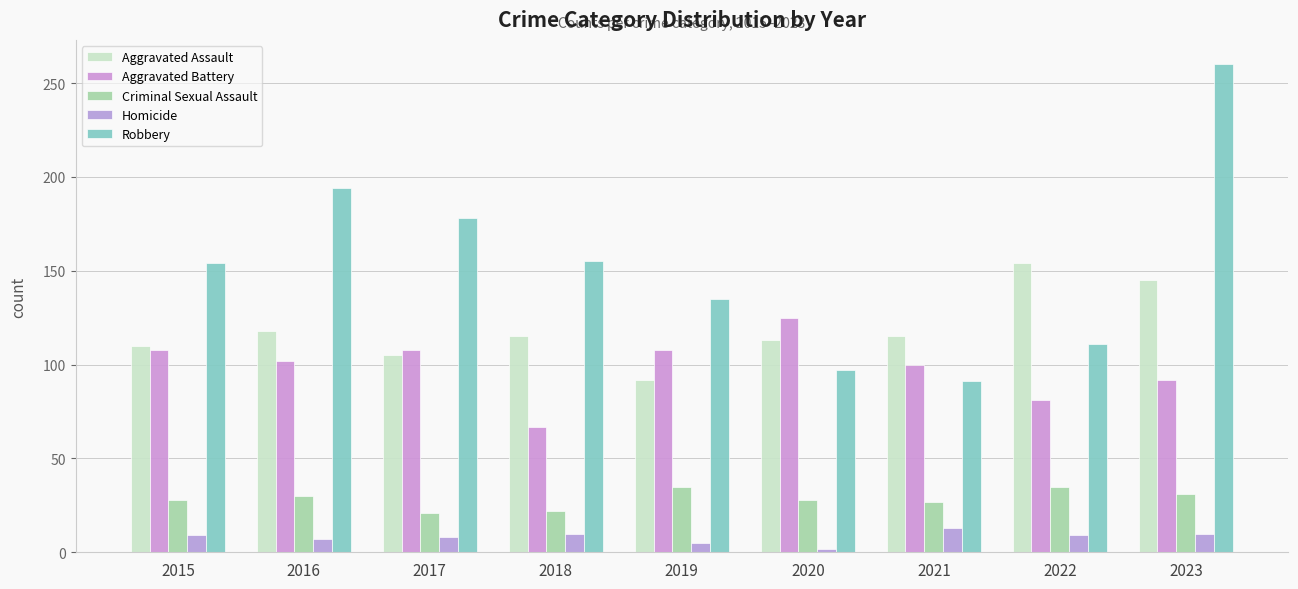

Reading left to right, transcribe all the data shown in this chart.

Aggravated Assault: 2015=110	2016=118	2017=105	2018=115	2019=92	2020=113	2021=115	2022=154	2023=145
Aggravated Battery: 2015=108	2016=102	2017=108	2018=67	2019=108	2020=125	2021=100	2022=81	2023=92
Criminal Sexual Assault: 2015=28	2016=30	2017=21	2018=22	2019=35	2020=28	2021=27	2022=35	2023=31
Homicide: 2015=9	2016=7	2017=8	2018=10	2019=5	2020=2	2021=13	2022=9	2023=10
Robbery: 2015=154	2016=194	2017=178	2018=155	2019=135	2020=97	2021=91	2022=111	2023=260